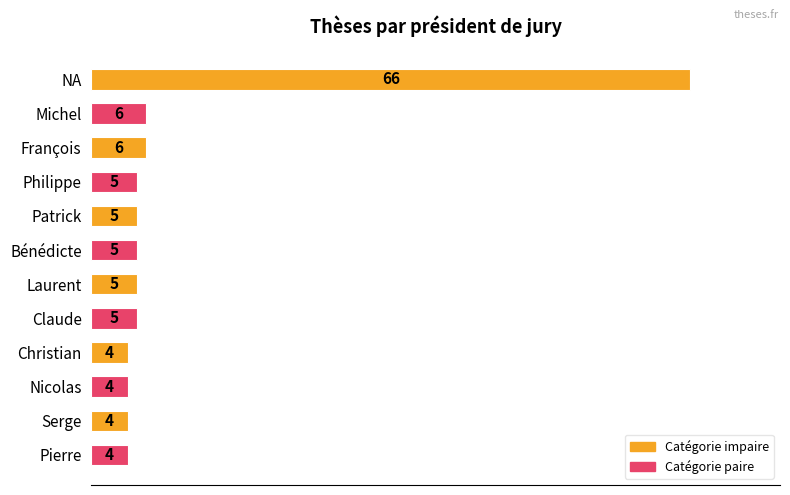

What is the greatest value displayed?

66